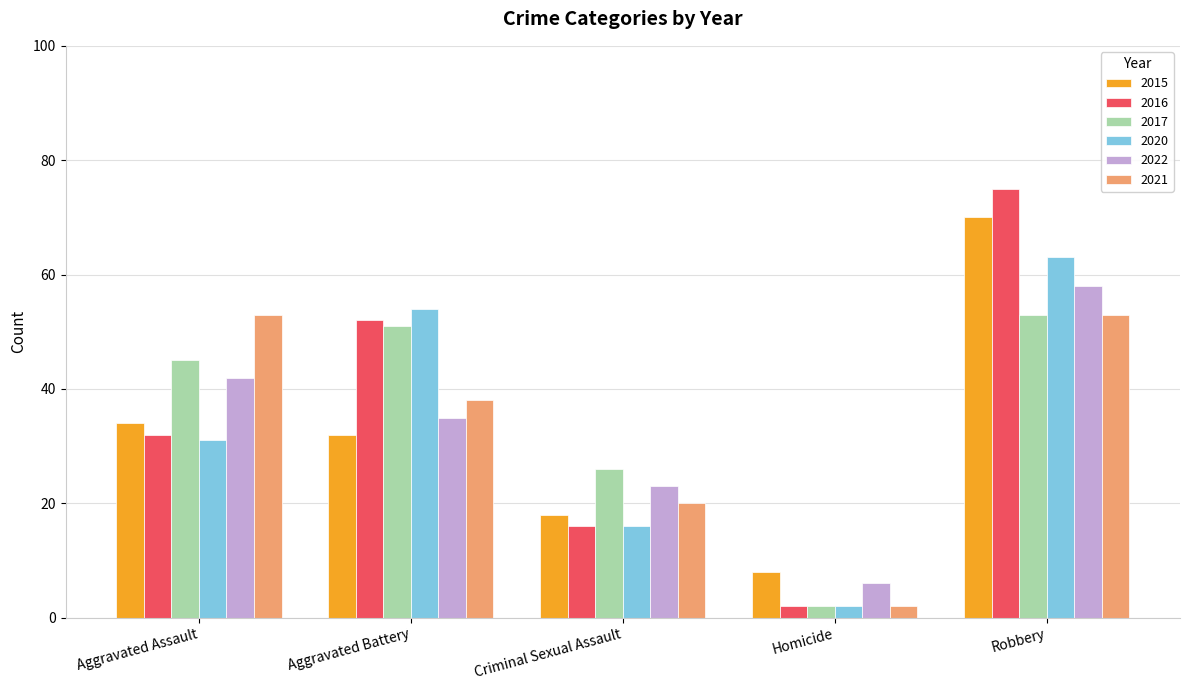

Does the chart contain stacked bars?

No